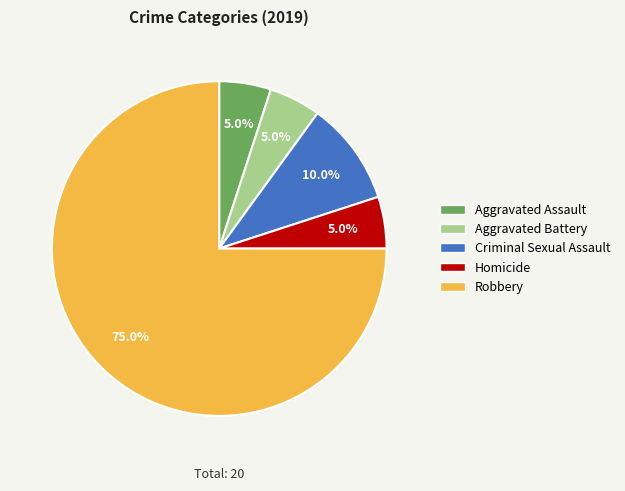

Which slice is the largest?

Robbery